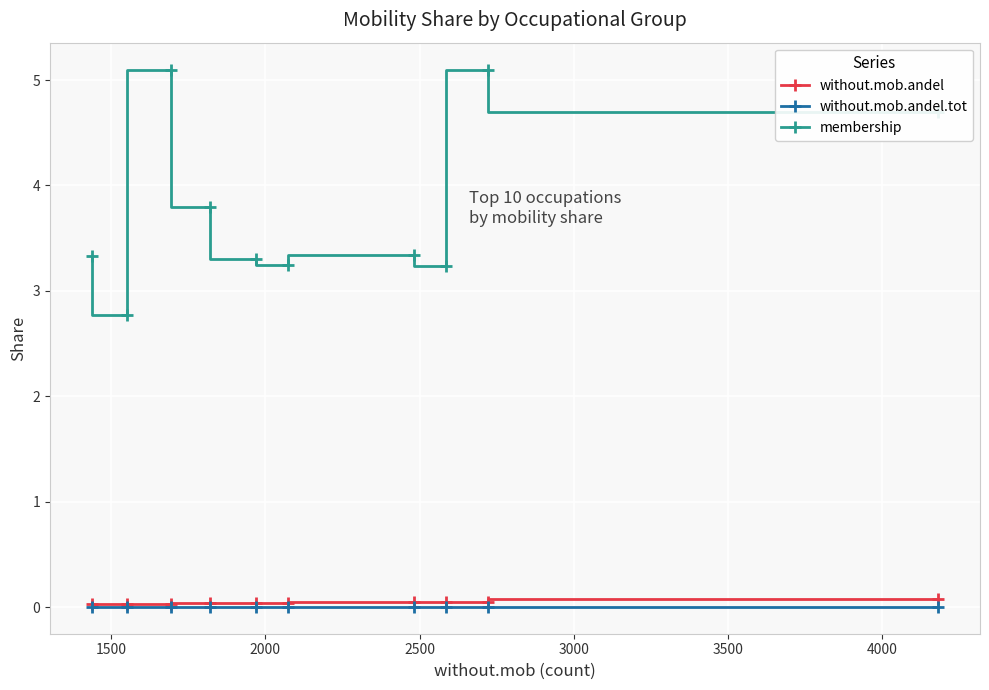

At how many categories does at least one series exceed 3?

9